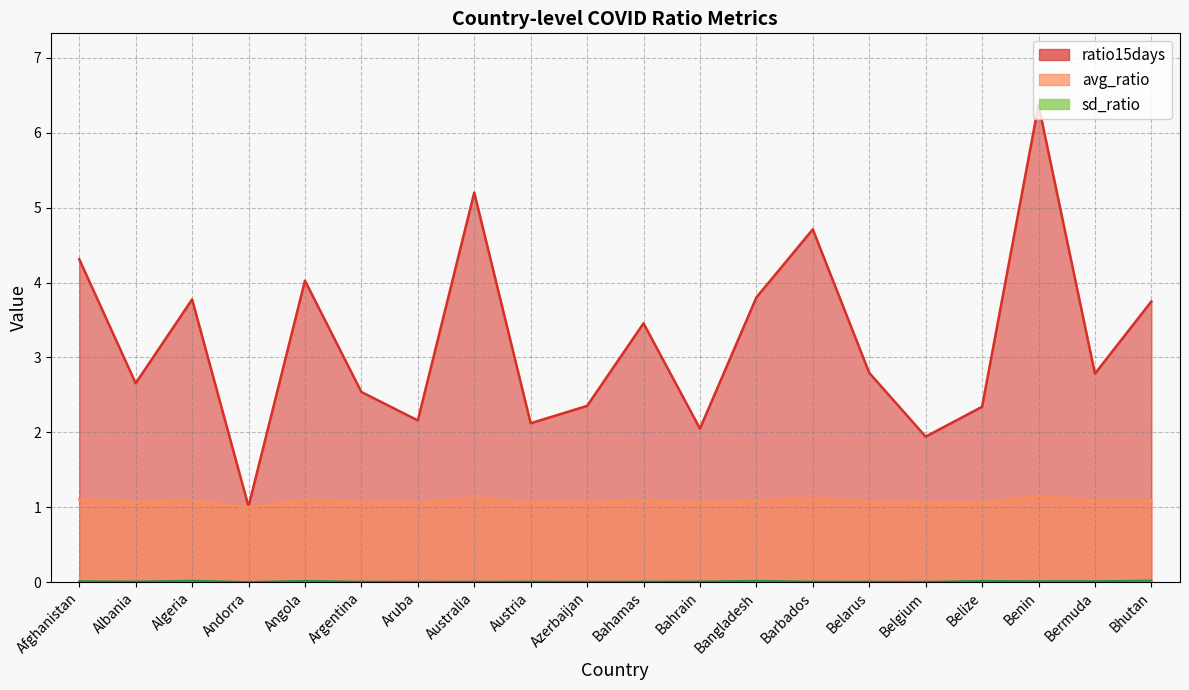

What is the difference between the second highest and second lowest values in the ratio15days series?

3.3